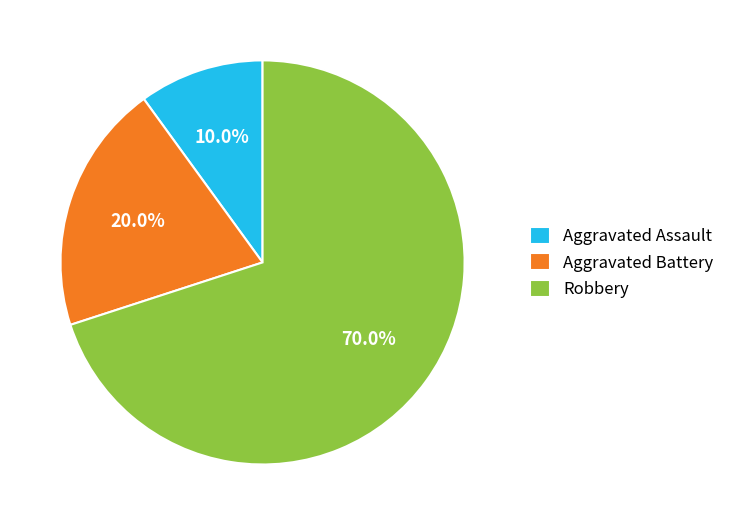

Which slice is the smallest?

Aggravated Assault